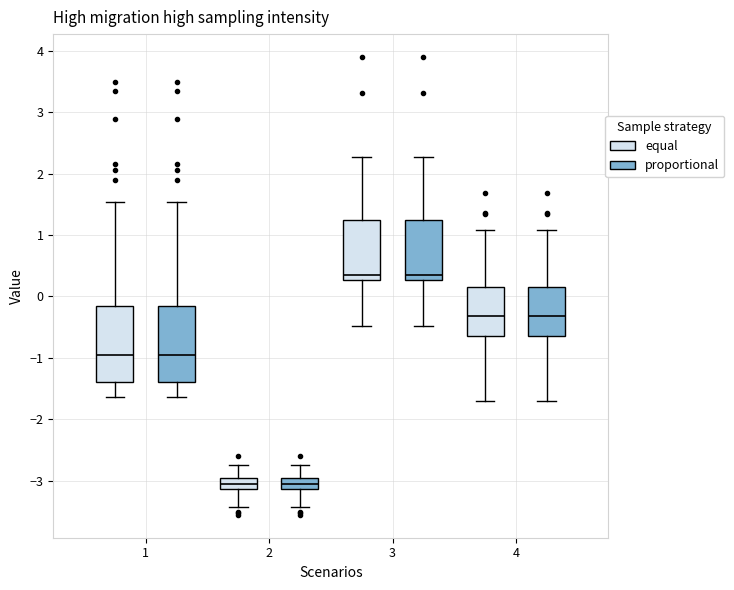

Reading left to right, read every box against the y-axis: the position of its median line, the range the box covers, and the ends of its whiskers. The values are not printed on the chart, so give them approximately, as read against the axis.

1 (equal): median -1.0, box -1.4 to -0.1, whiskers -1.6 to 1.5
1 (proportional): median -1.0, box -1.4 to -0.1, whiskers -1.6 to 1.5
2 (equal): median -3.0, box -3.1 to -2.9, whiskers -3.4 to -2.7
2 (proportional): median -3.0, box -3.1 to -2.9, whiskers -3.4 to -2.7
3 (equal): median 0.3 (just above the box's lower edge), box 0.3 to 1.2, whiskers -0.5 to 2.3
3 (proportional): median 0.3 (just above the box's lower edge), box 0.3 to 1.2, whiskers -0.5 to 2.3
4 (equal): median -0.3, box -0.6 to 0.1, whiskers -1.7 to 1.1
4 (proportional): median -0.3, box -0.6 to 0.1, whiskers -1.7 to 1.1